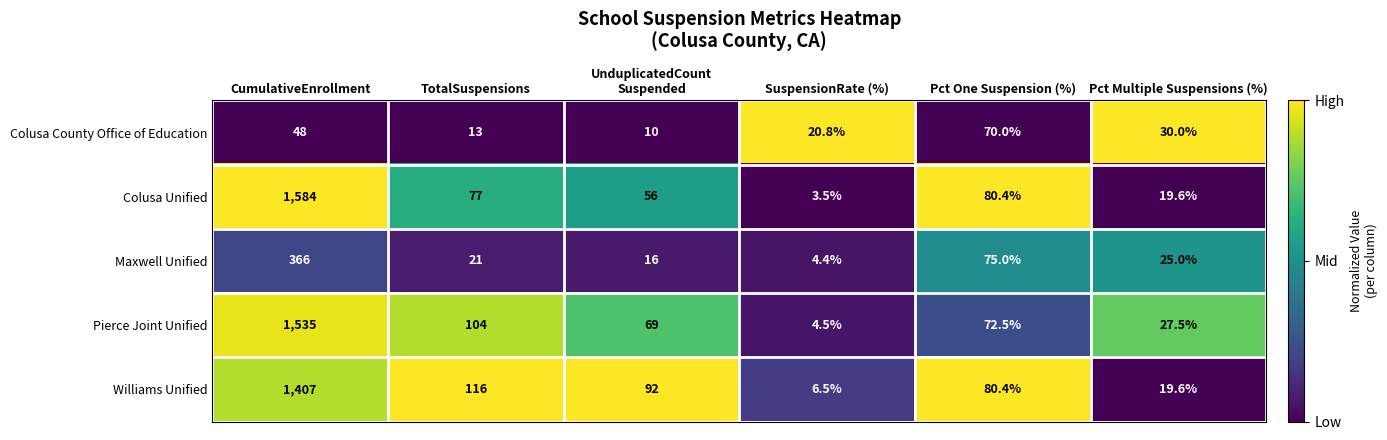

At which label is Pierce Joint Unified closest to 769?

TotalSuspensions